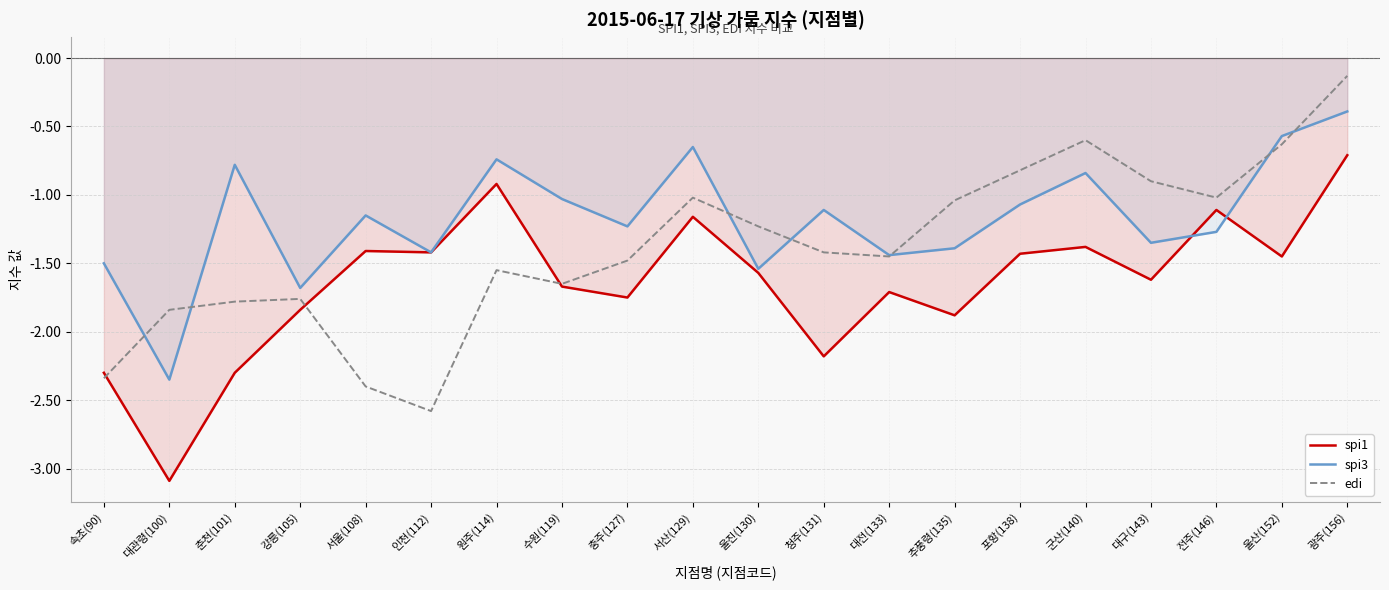

What value does the edi series have at 광주(156)?

-0.1